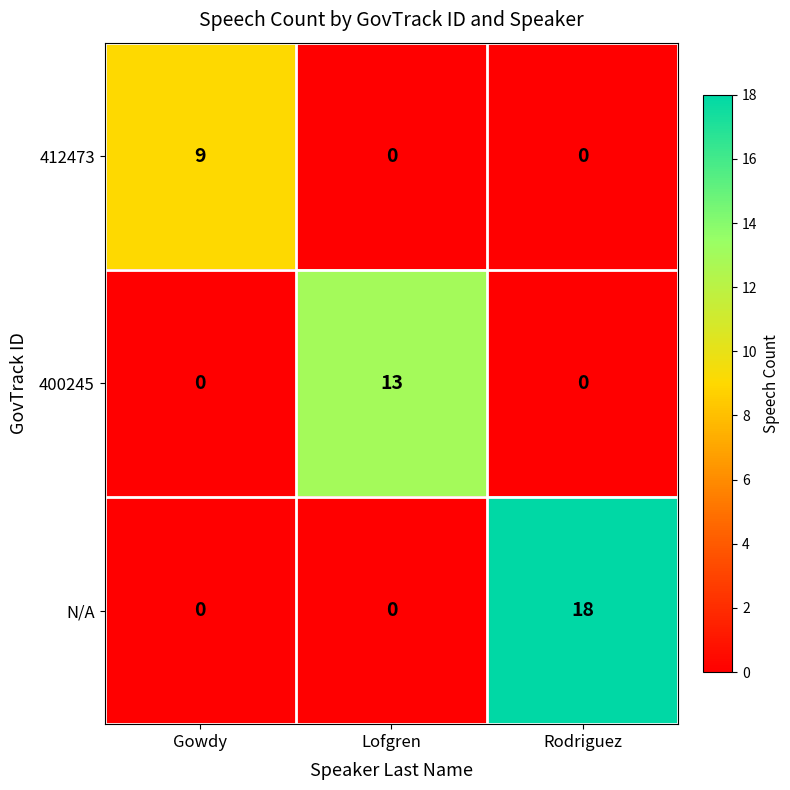

Reading left to right, transcribe all the data shown in this chart.

412473: Gowdy=9	Lofgren=0	Rodriguez=0
400245: Gowdy=0	Lofgren=13	Rodriguez=0
N/A: Gowdy=0	Lofgren=0	Rodriguez=18